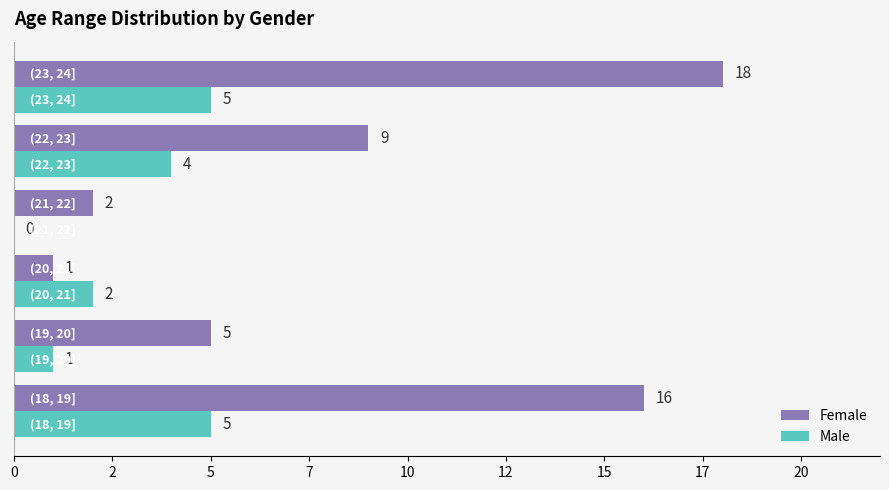

What are all the series names shown in the legend?

Female, Male